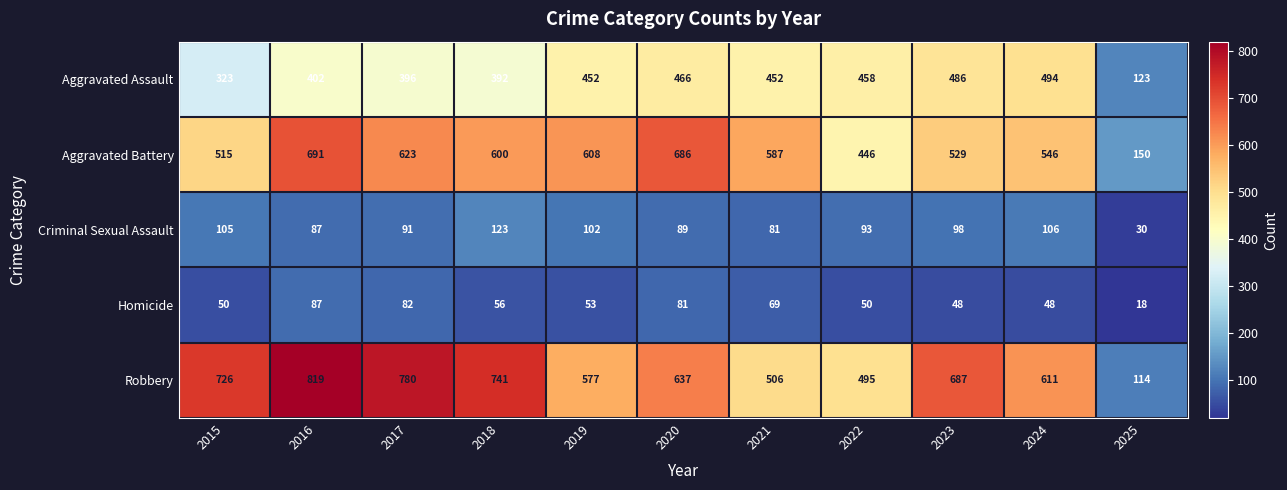

The value of Homicide at 2021 is 69. True or false?

True